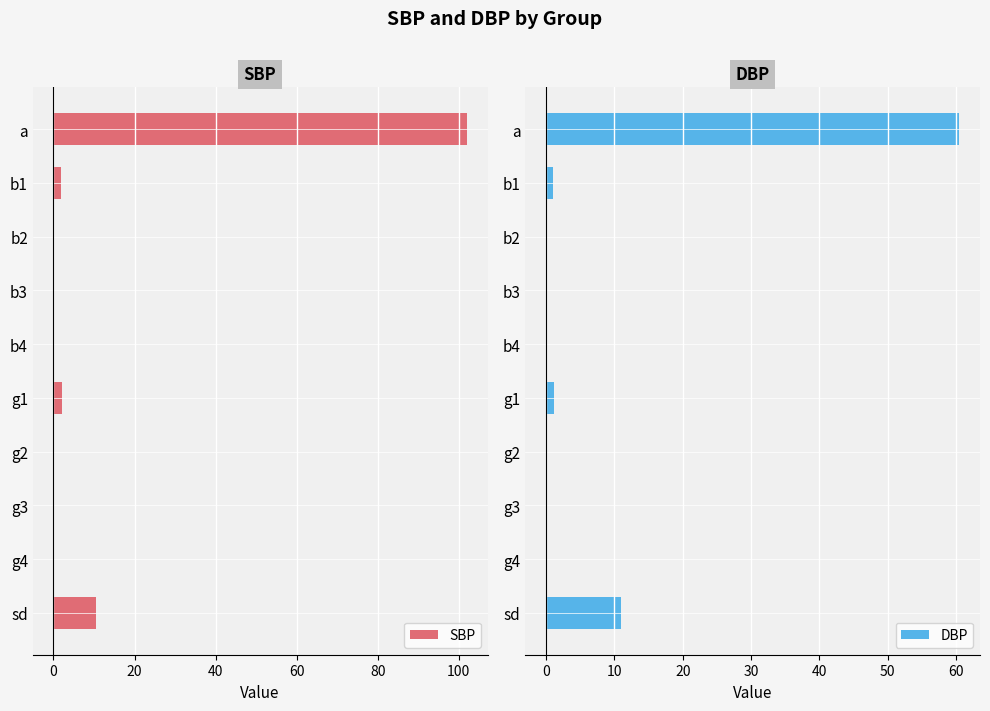

Reading left to right, list all the values displayed in this chart.

SBP: 102.0	1.9	0.0	-0.0	-0.0	2.0	0.0	-0.0	0.0	10.5
DBP: 60.5	1.0	0.0	0.0	-0.0	1.2	0.1	-0.0	-0.0	11.0